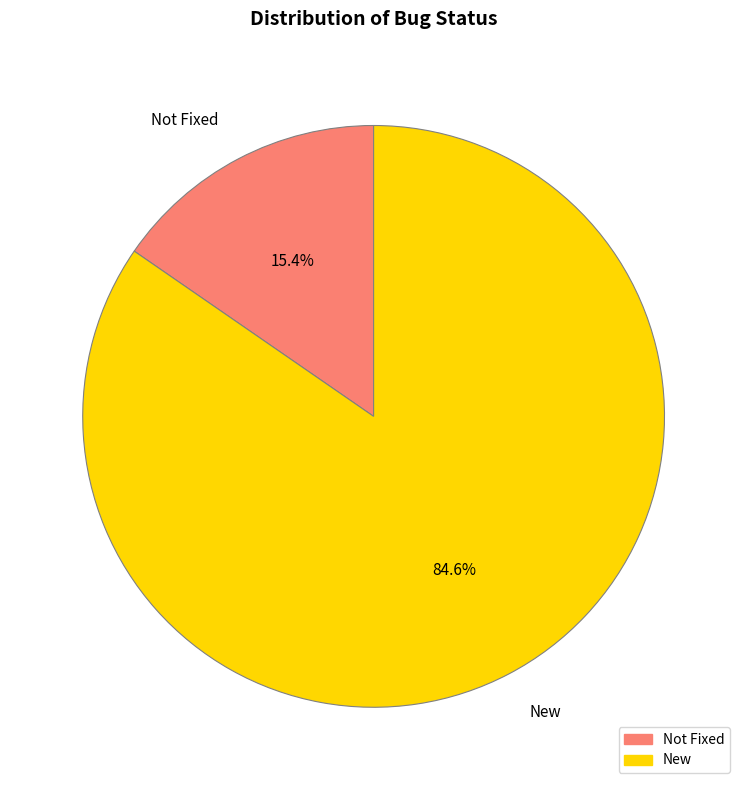

How many slices are in this pie chart?

2